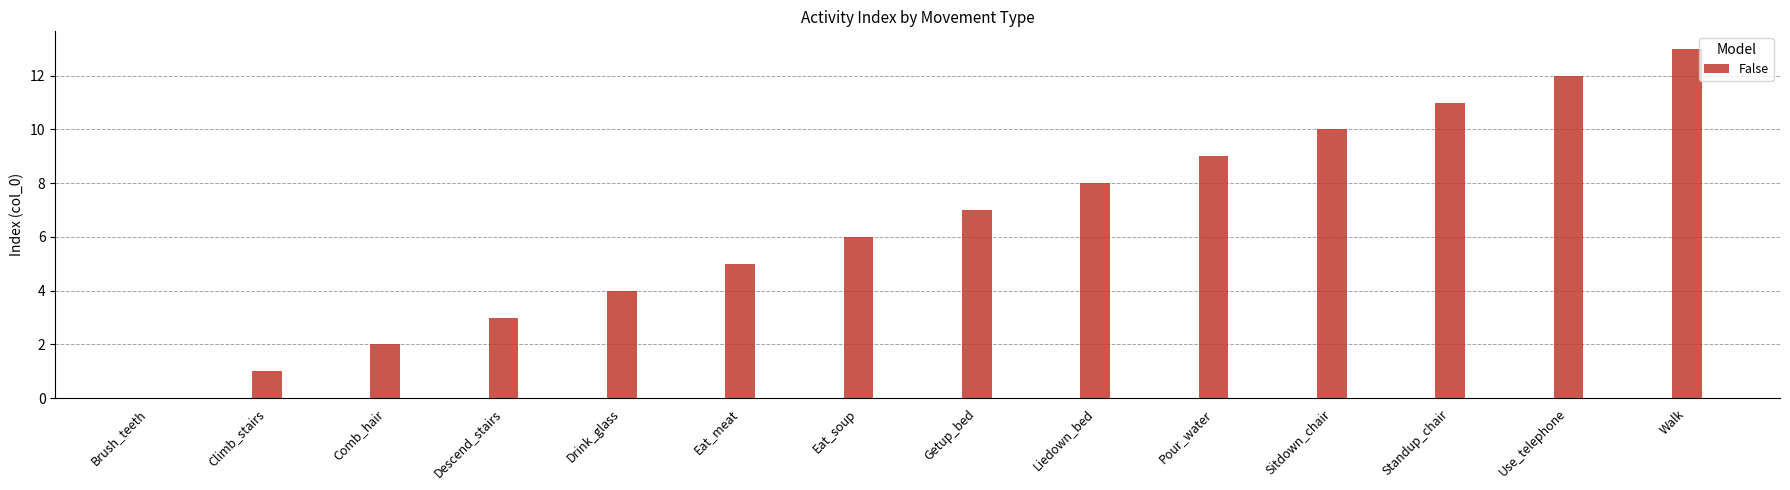

What is the difference between the values at Brush_teeth and Pour_water?

9